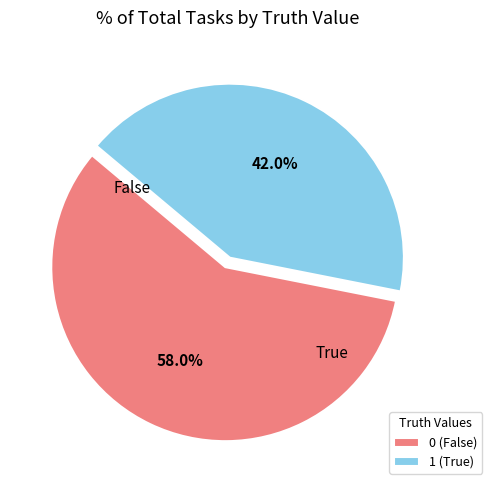

To the nearest percent, what percentage of the pie is 0?

58%